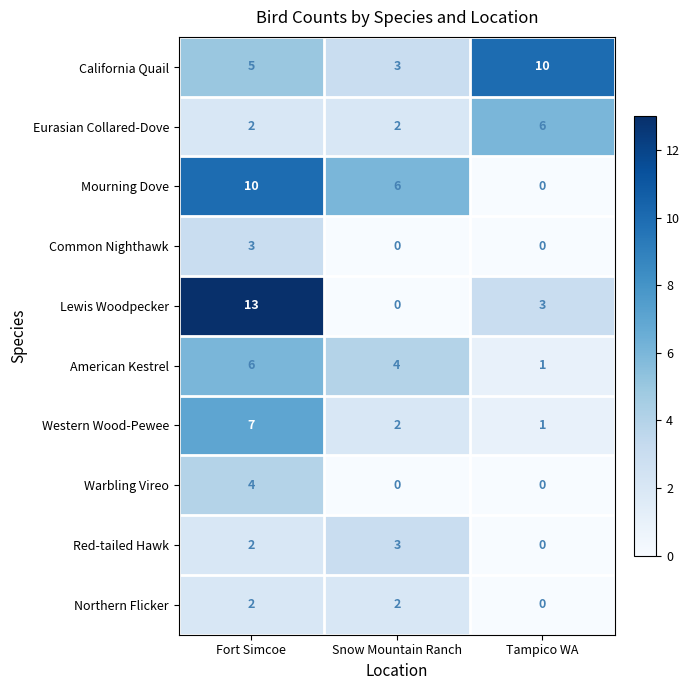

How many Lewis Woodpecker values are between 0 and 13?

3